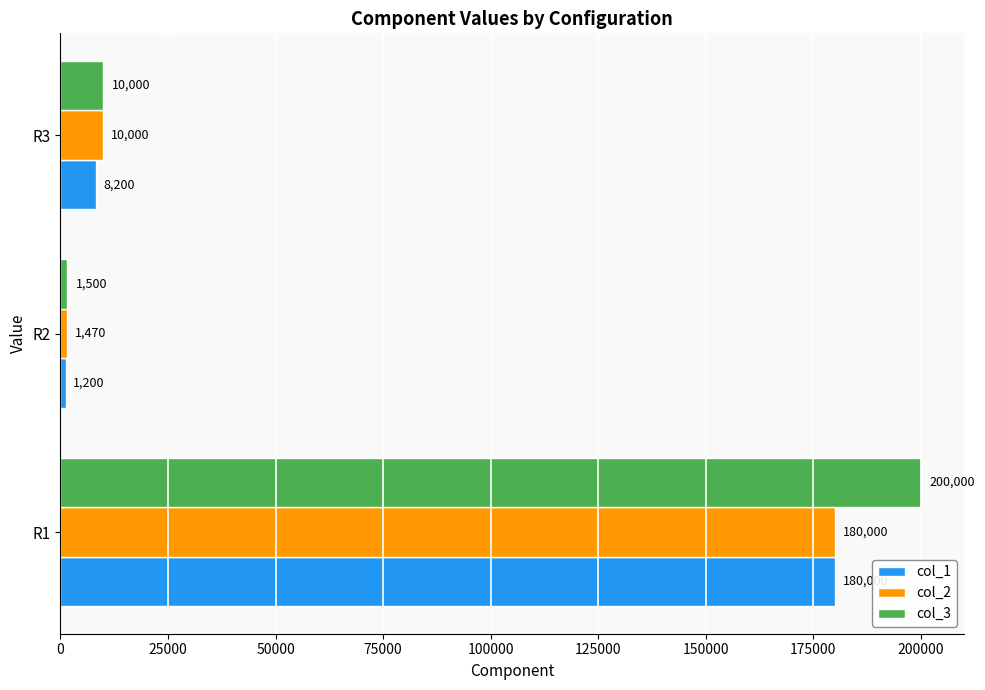

What are all the series names shown in the legend?

col_1, col_2, col_3